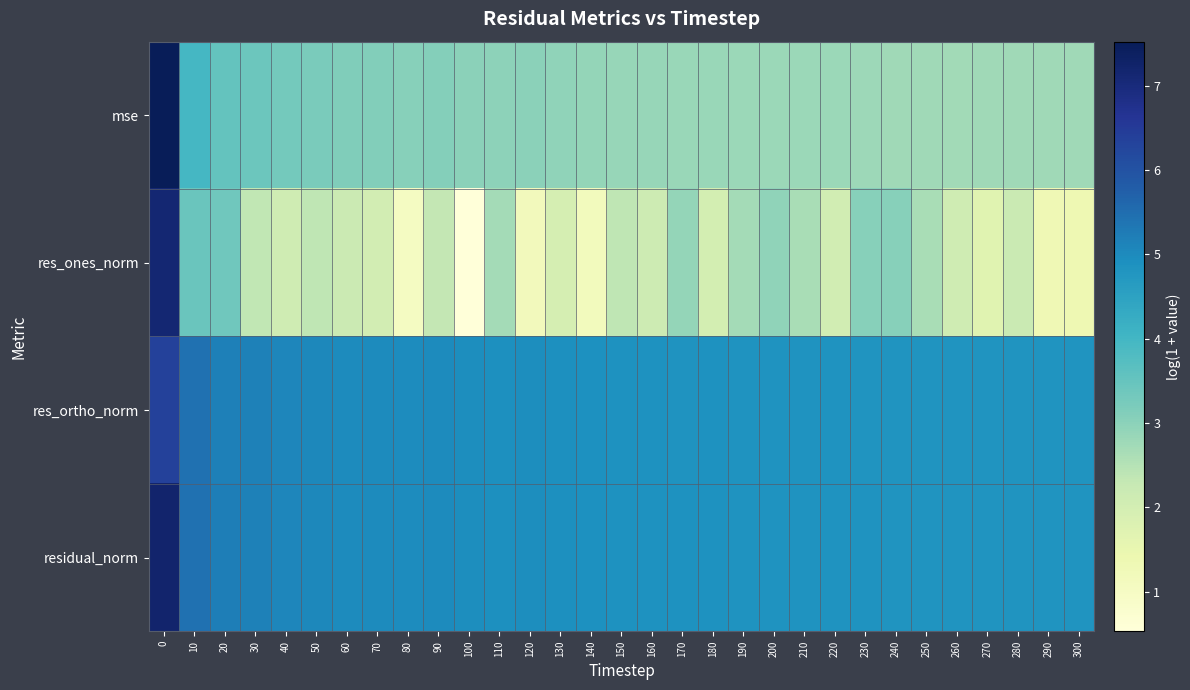

Reading left to right, what are all the values shown in this chart?

mse: 0=7.5	10=4.0	20=3.5	30=3.4	40=3.3	50=3.2	60=3.1	70=3.1	80=3.1	90=3.1	100=3.0	110=3.0	120=3.0	130=3.0	140=2.9	150=2.9	160=2.9	170=2.8	180=2.8	190=2.8	200=2.8	210=2.8	220=2.8	230=2.8	240=2.8	250=2.8	260=2.7	270=2.8	280=2.8	290=2.8	300=2.8
res_ones_norm: 0=7.1	10=3.4	20=3.4	30=2.3	40=2.1	50=2.4	60=2.2	70=2.0	80=1.0	90=2.3	100=0.5	110=2.7	120=1.2	130=2.0	140=1.1	150=2.4	160=2.1	170=2.9	180=2.0	190=2.7	200=2.9	210=2.7	220=2.1	230=3.0	240=3.1	250=2.6	260=2.1	270=1.7	280=2.2	290=1.3	300=1.4
res_ortho_norm: 0=6.4	10=5.4	20=5.2	30=5.2	40=5.1	50=5.0	60=5.0	70=5.0	80=5.0	90=5.0	100=4.9	110=4.9	120=4.9	130=4.9	140=4.9	150=4.9	160=4.9	170=4.8	180=4.9	190=4.8	200=4.8	210=4.8	220=4.8	230=4.8	240=4.8	250=4.8	260=4.8	270=4.8	280=4.8	290=4.8	300=4.8
residual_norm: 0=7.2	10=5.4	20=5.2	30=5.2	40=5.1	50=5.0	60=5.0	70=5.0	80=5.0	90=5.0	100=4.9	110=4.9	120=4.9	130=4.9	140=4.9	150=4.9	160=4.9	170=4.9	180=4.9	190=4.8	200=4.8	210=4.8	220=4.8	230=4.8	240=4.8	250=4.8	260=4.8	270=4.8	280=4.8	290=4.8	300=4.8